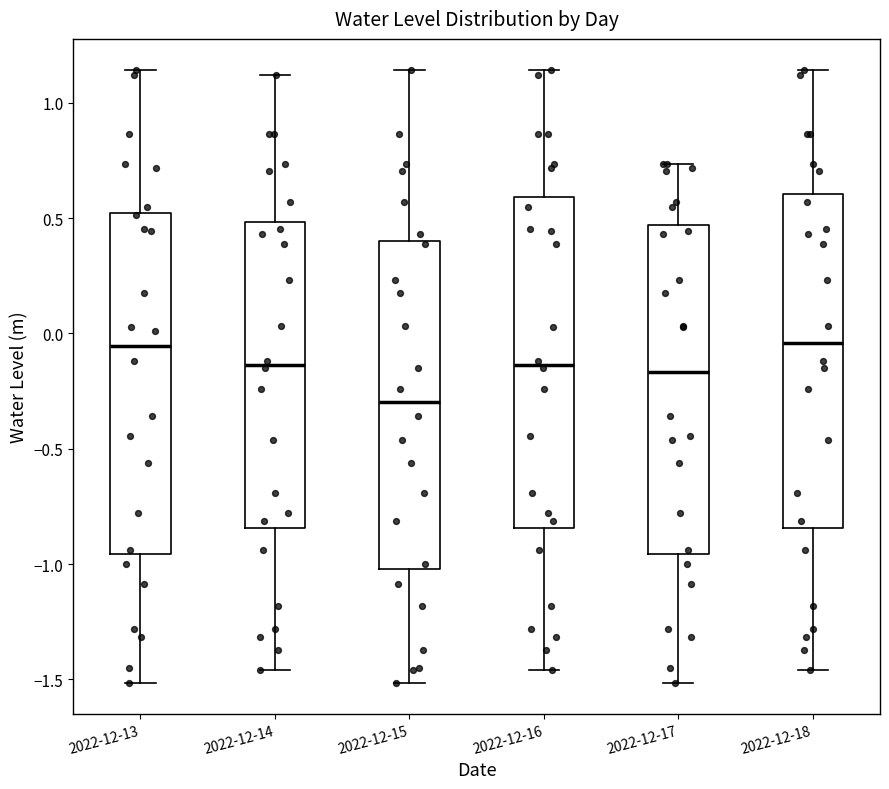

Which box has the lowest median line?

2022-12-15